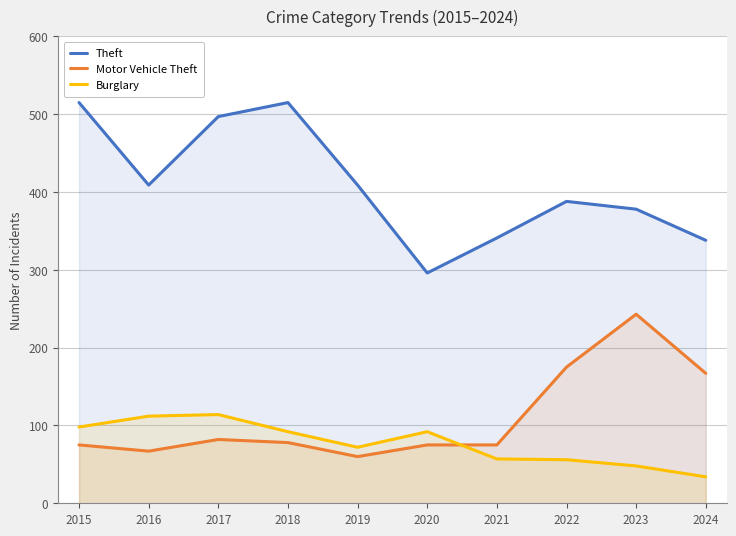

How many lines are shown in the chart?

3